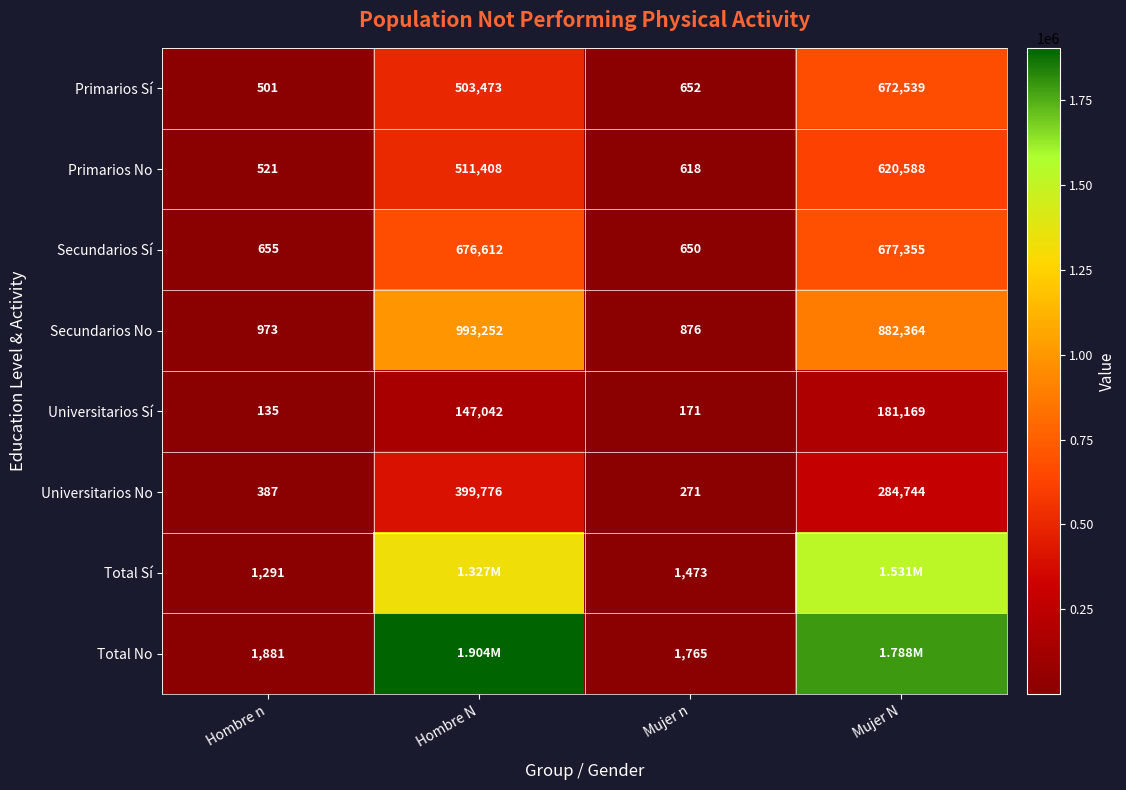

What is the difference between the second highest and minimum values in the Primarios Sí series?

502972